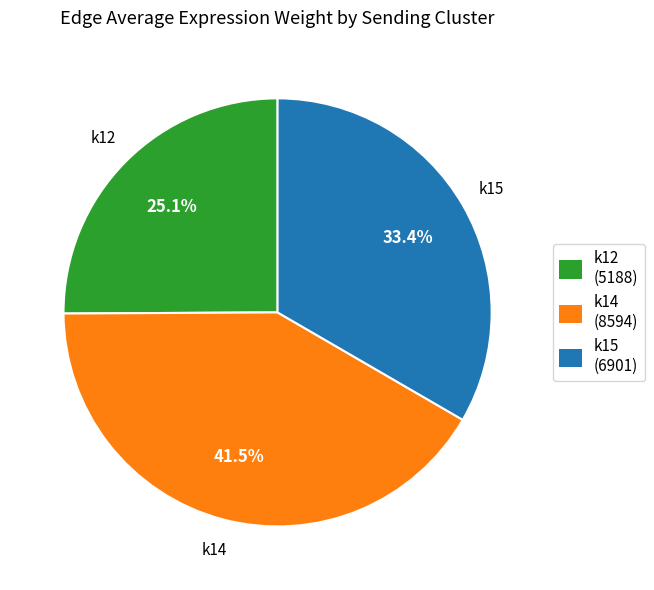

Which category has the smallest portion of the pie?

k12